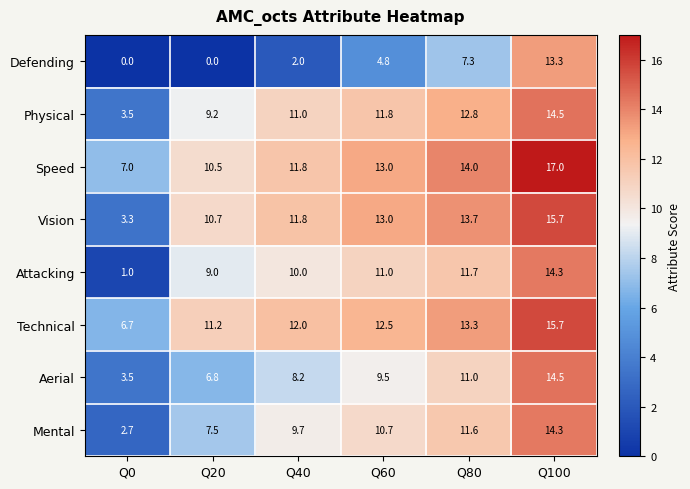

Read the Mental value at Q100.

14.3